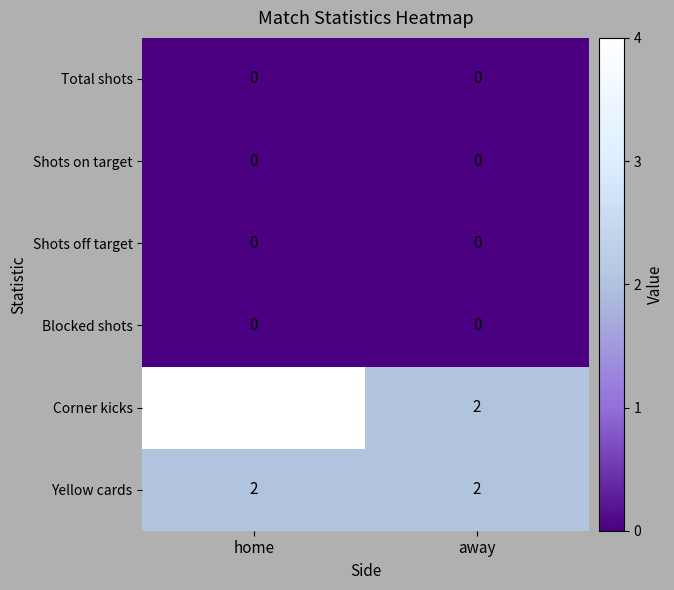

At which label does Corner kicks reach its peak?

home